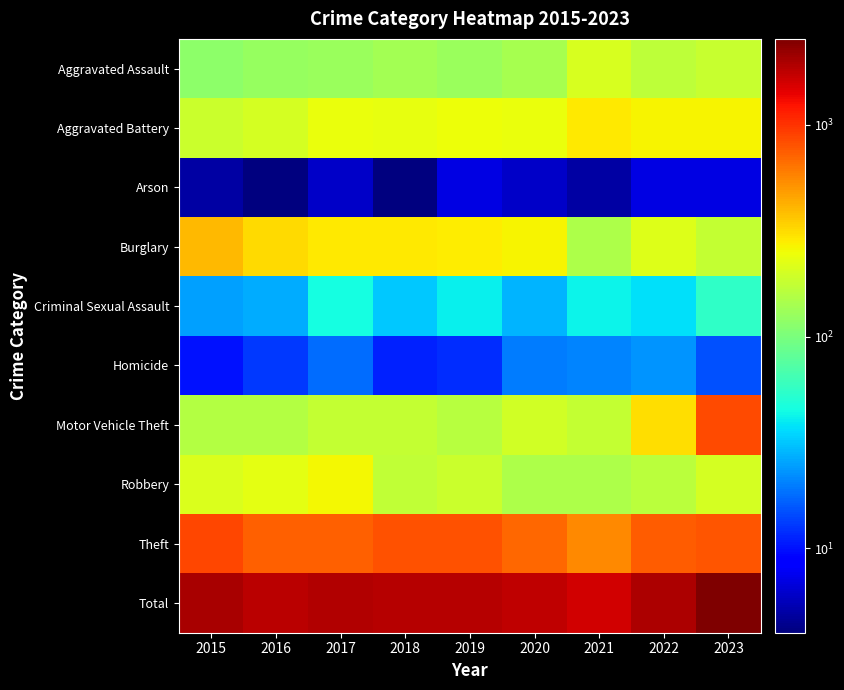

Which series has the largest range (max minus min)?

Total